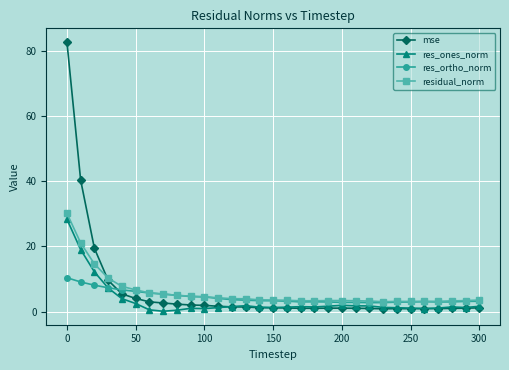

What is the difference between the second highest and minimum values in the residual_norm series?

18.1